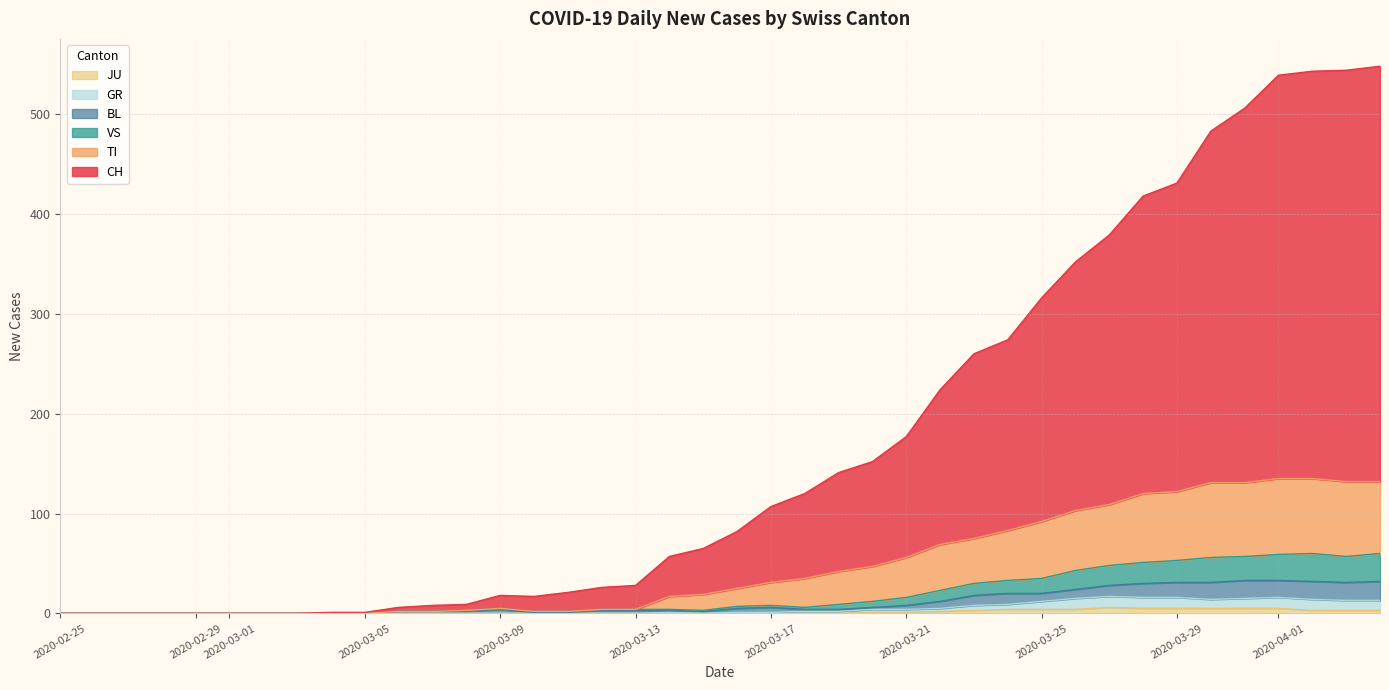

Does the chart display data point markers on the line(s)?

No